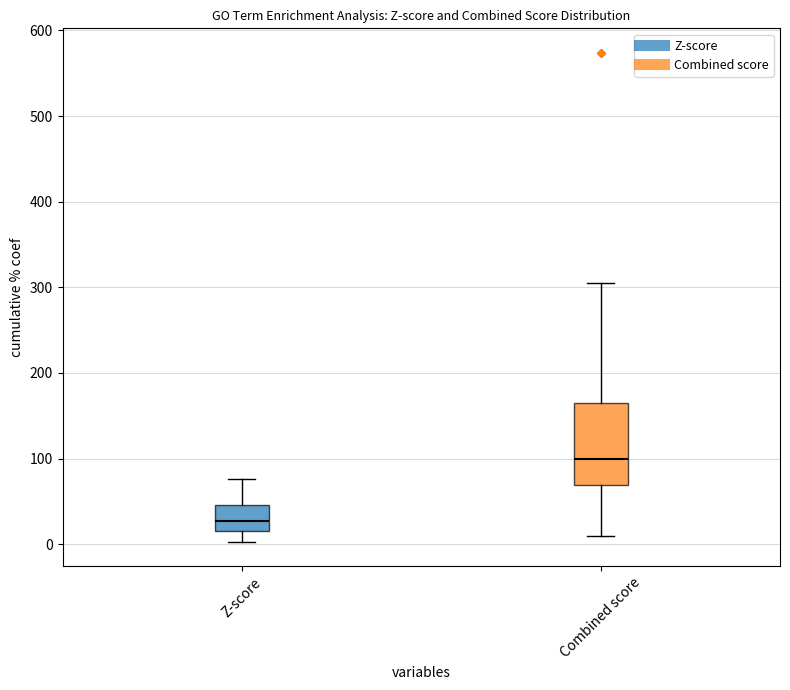

Where does the upper whisker of the box for Z-score end on the y-axis? The values are not printed on the chart, so give them approximately, as read against the axis.

80